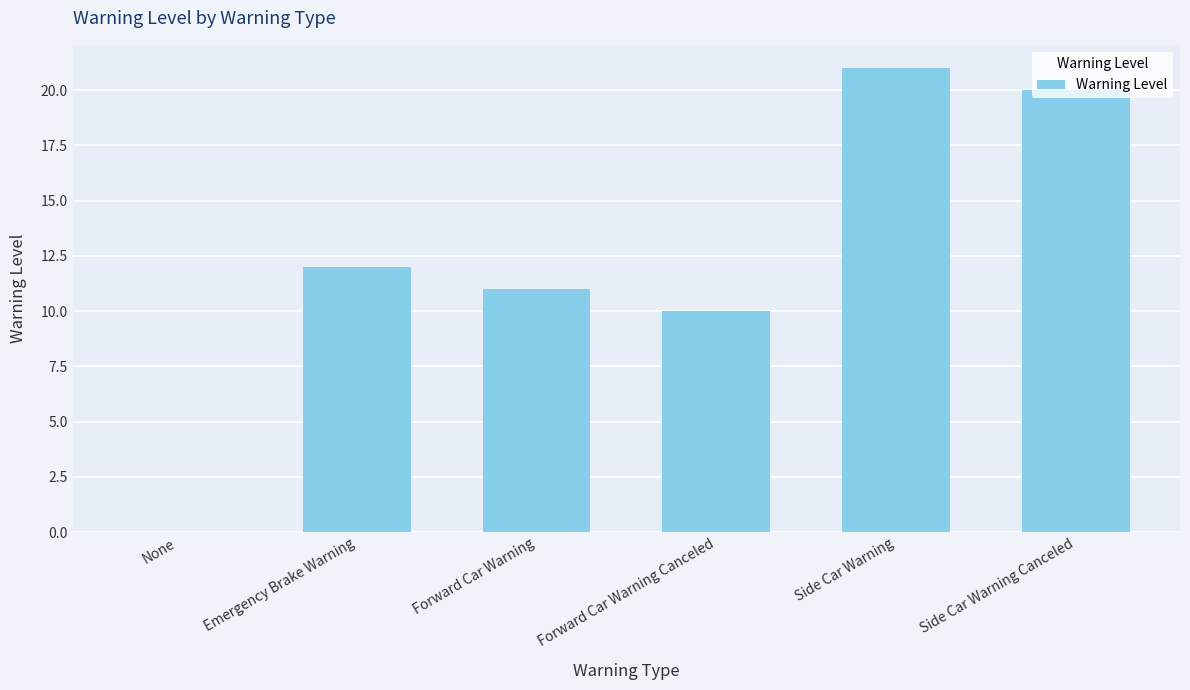

How many series are shown in this chart?

1